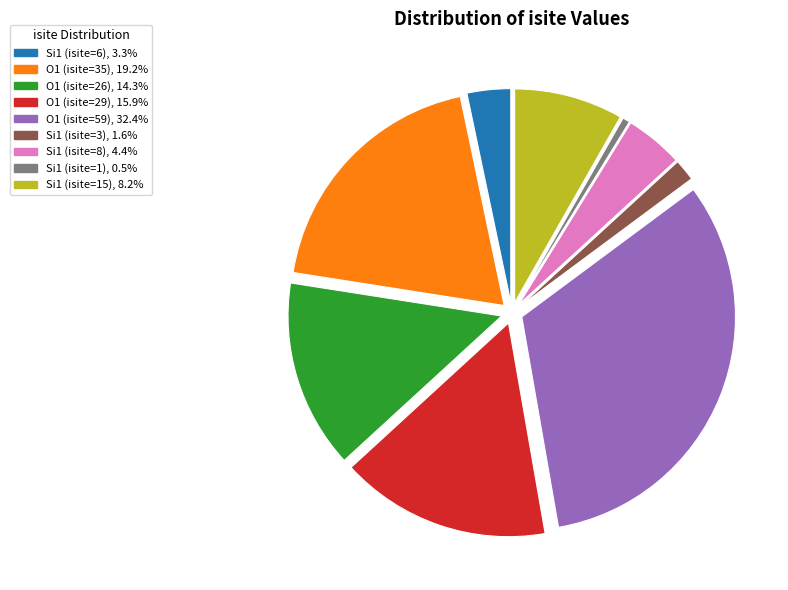

Which slice is the largest?

O1 (isite=59)